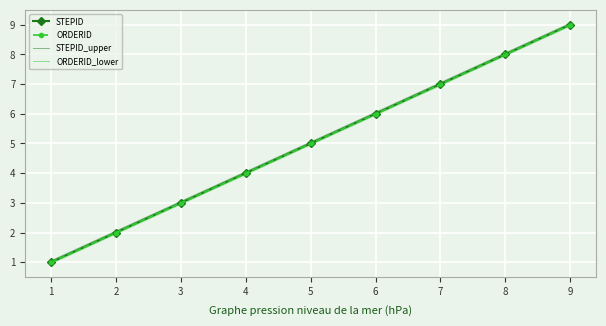

Reading left to right, extract all data points from this chart.

STEPID: 1.0	2.0	3.0	4.0	5.0	6.0	7.0	8.0	9.0
ORDERID: 1.0	2.0	3.0	4.0	5.0	6.0	7.0	8.0	9.0
STEPID_upper: 1.1	2.0	3.0	4.0	5.0	6.0	7.0	8.1	9.1
ORDERID_lower: 0.9	1.9	3.0	4.0	5.0	6.0	7.0	8.0	8.9